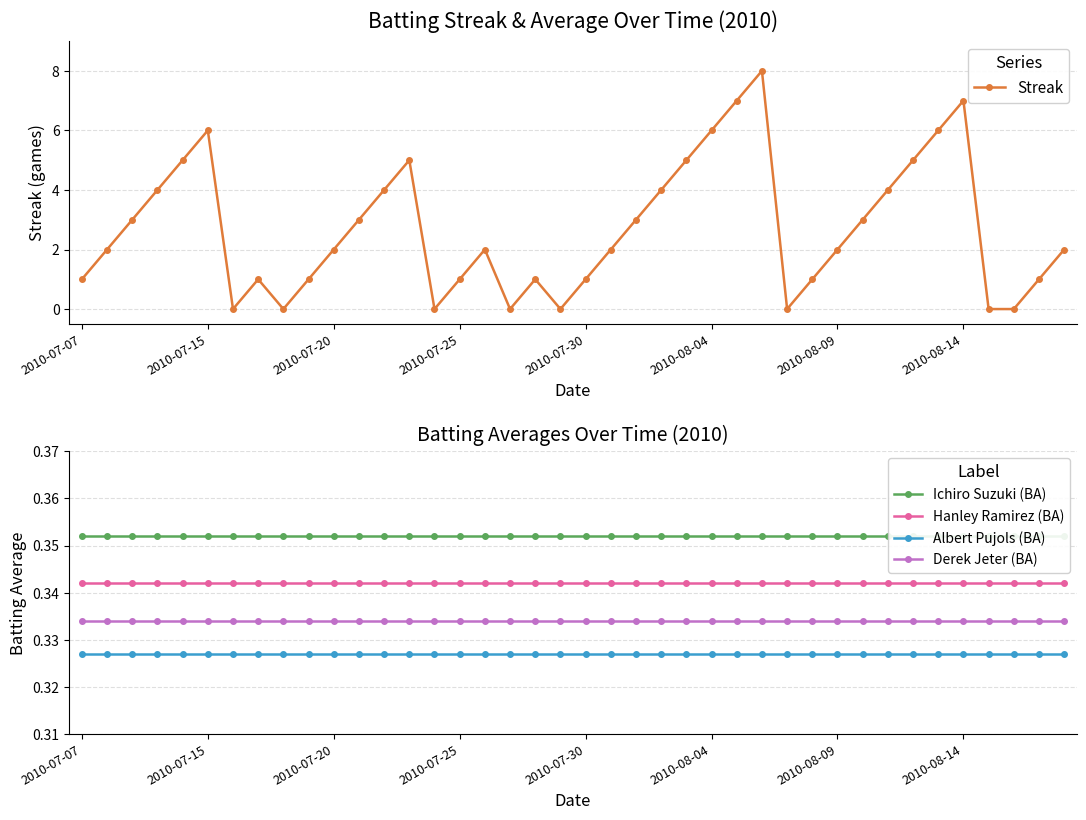

Which series has the largest total across all categories?

Streak